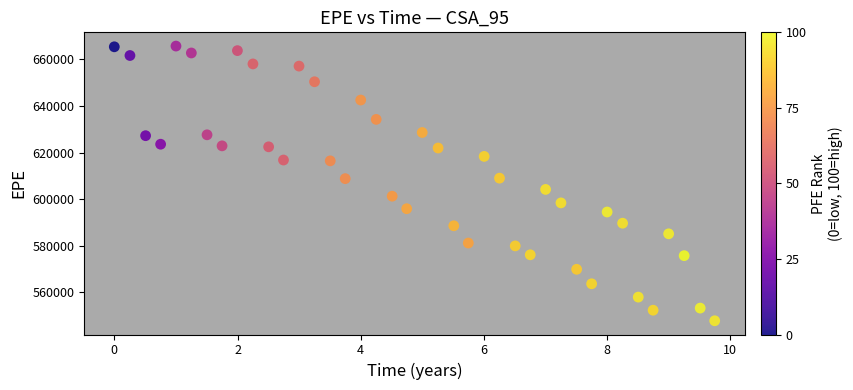

What is the range of Y values (max minus min)?

117932